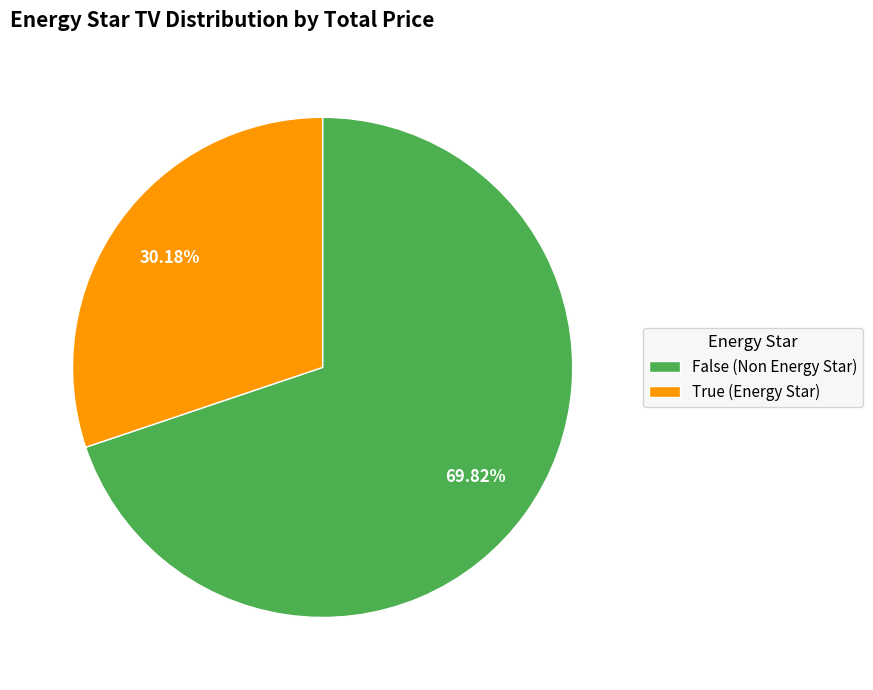

Approximately how many times larger is the value at False (Non Energy Star) compared to True (Energy Star)?

2.3